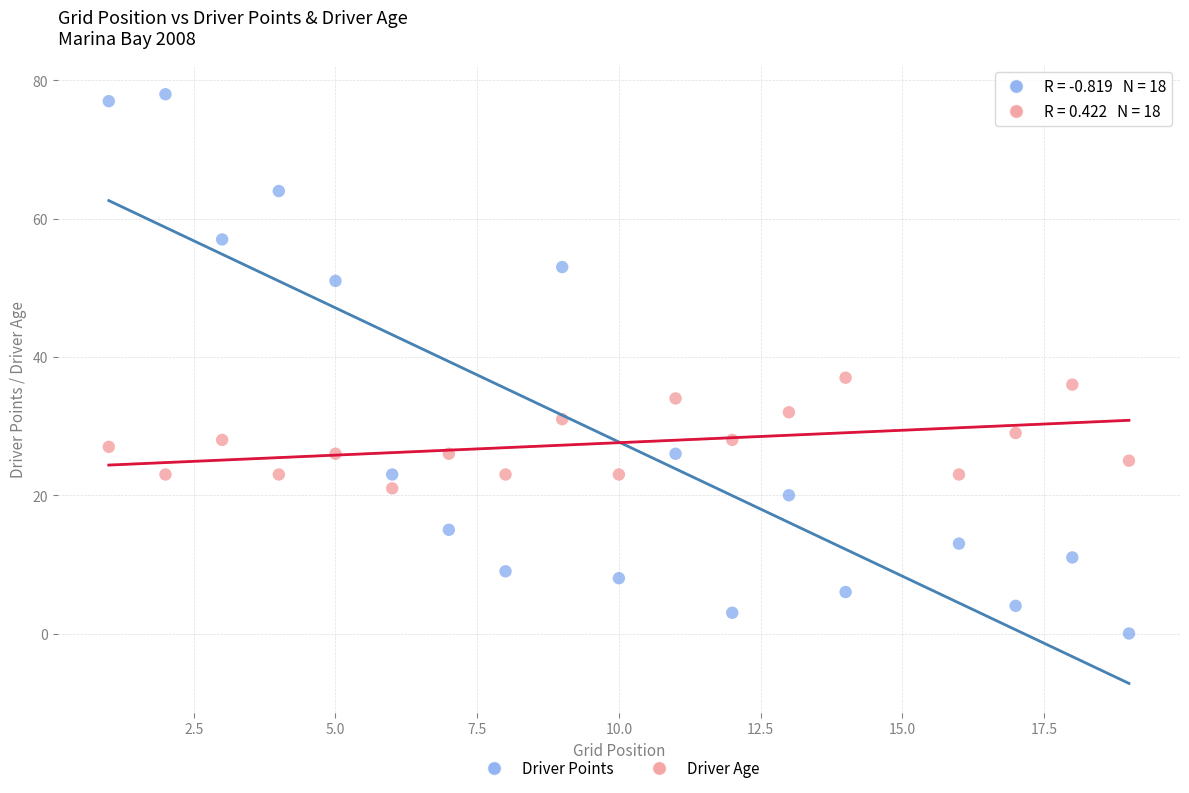

Which series contains the highest Y value?

Driver Points